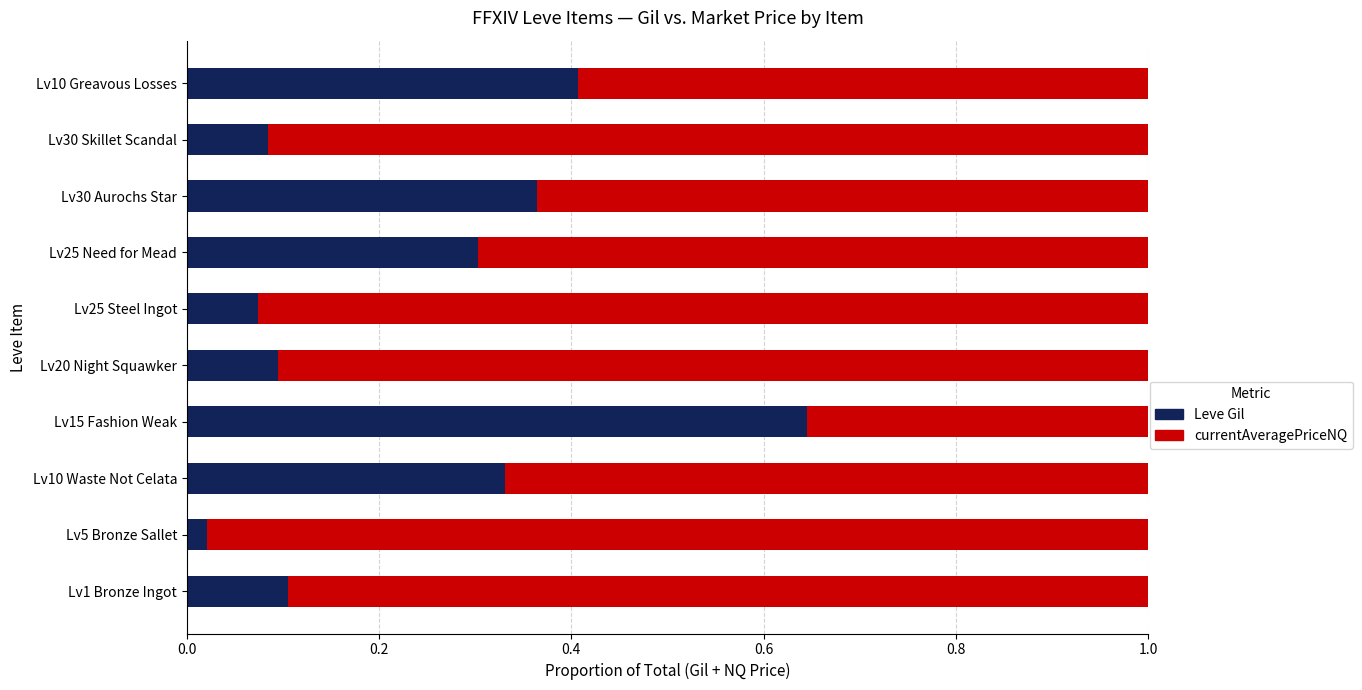

Where is Leve Gil nearest to the value 0?

Lv5 Bronze Sallet